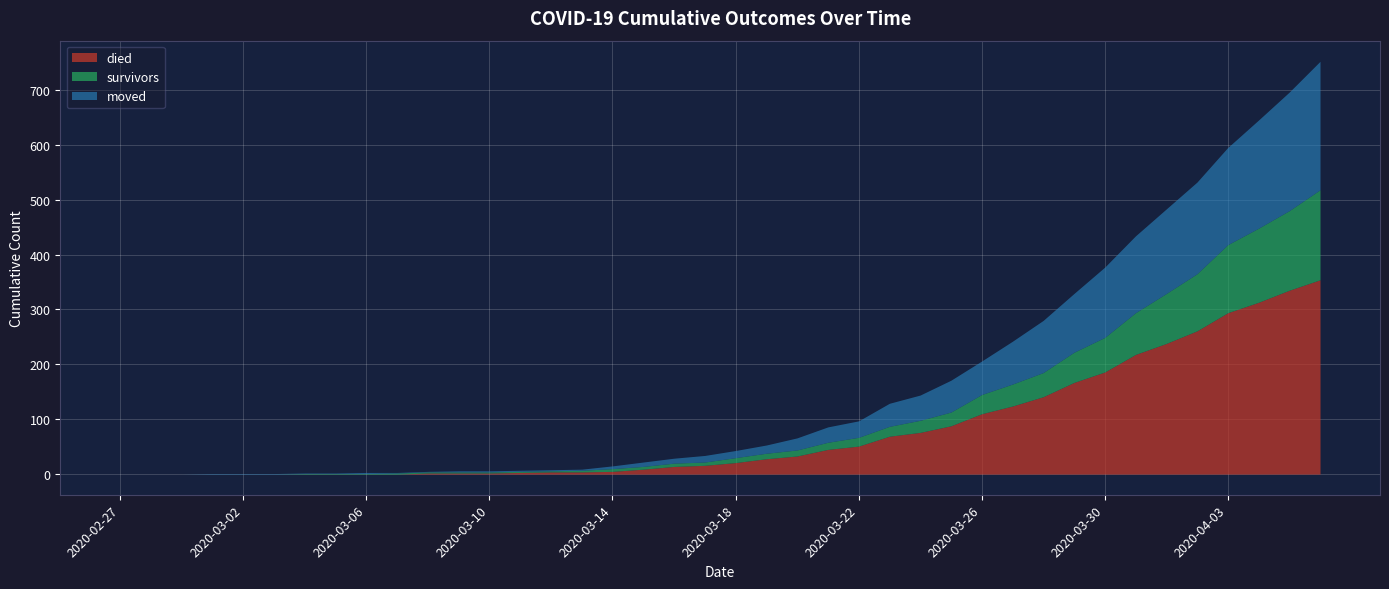

Does the chart display data point markers on the line(s)?

No